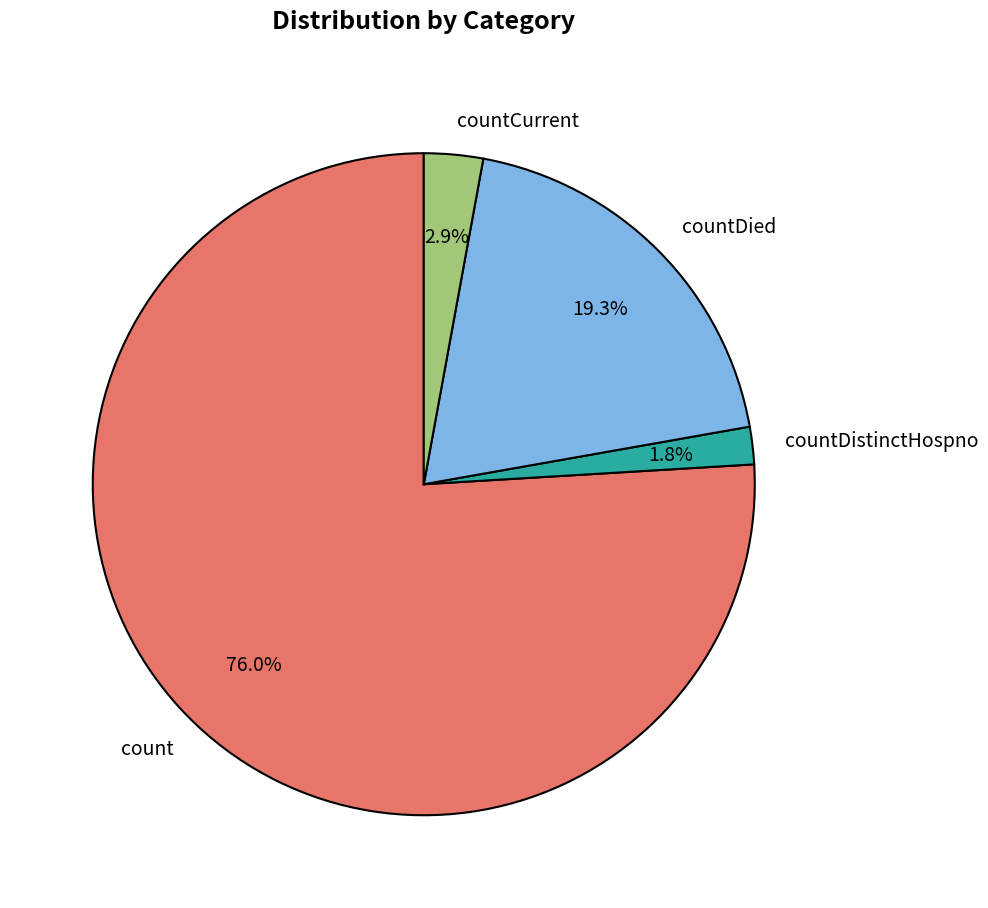

How many segments does this pie chart have?

4